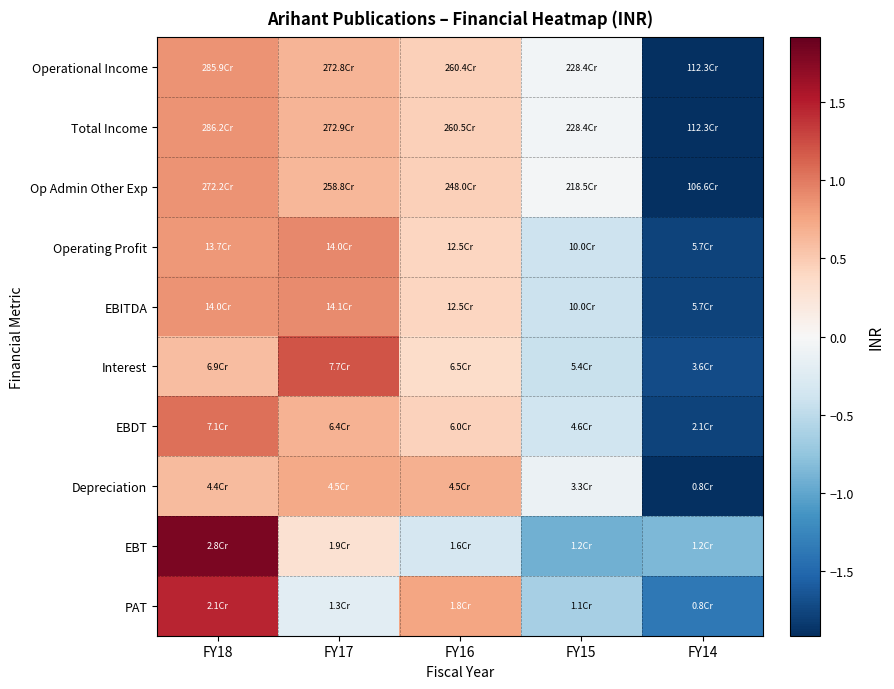

How many series are shown in this chart?

10